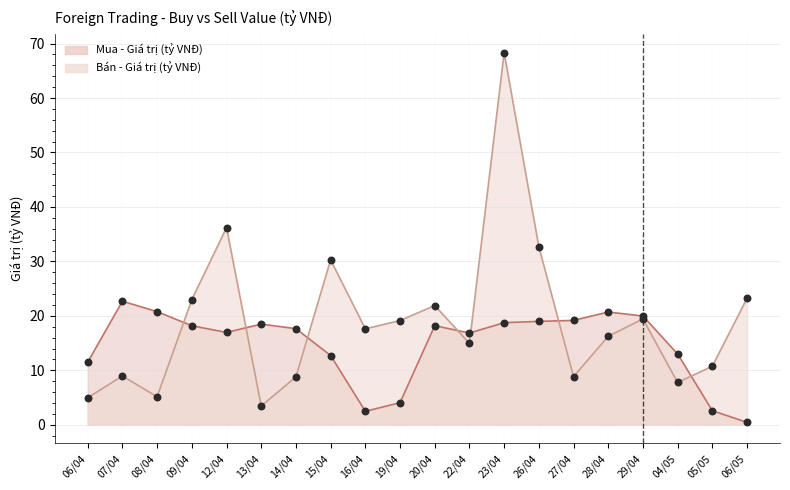

Which series reaches the minimum Y coordinate?

Mua - Giá trị (tỷ VNĐ)